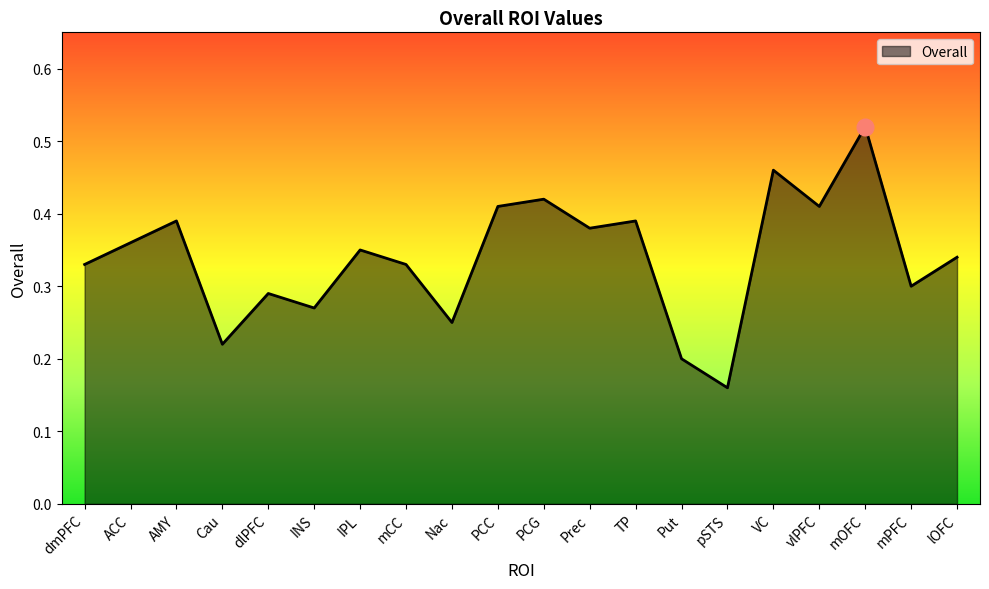

What position from the right is PCG?

10